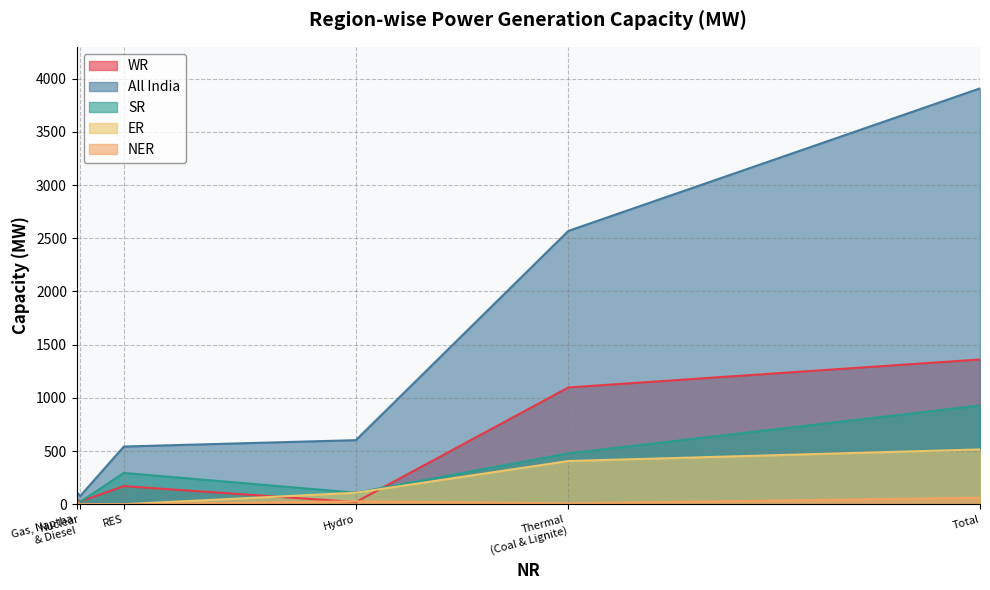

How many lines are shown in the chart?

5